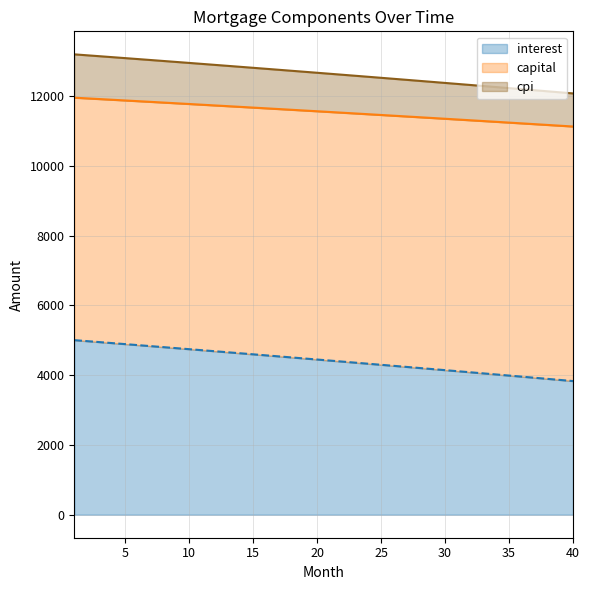

Between 15 and 26, which is larger?

15